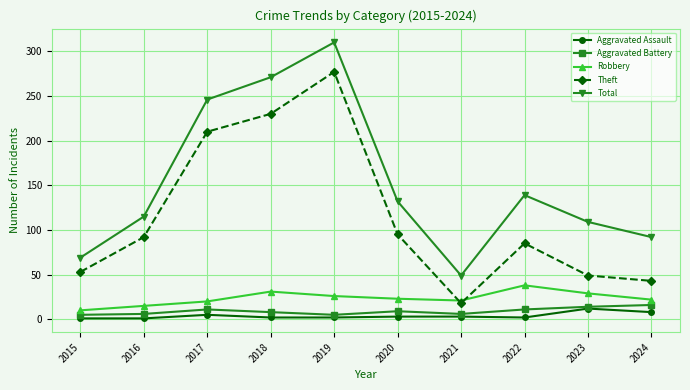

The value of Robbery at 2022 is 38. True or false?

True